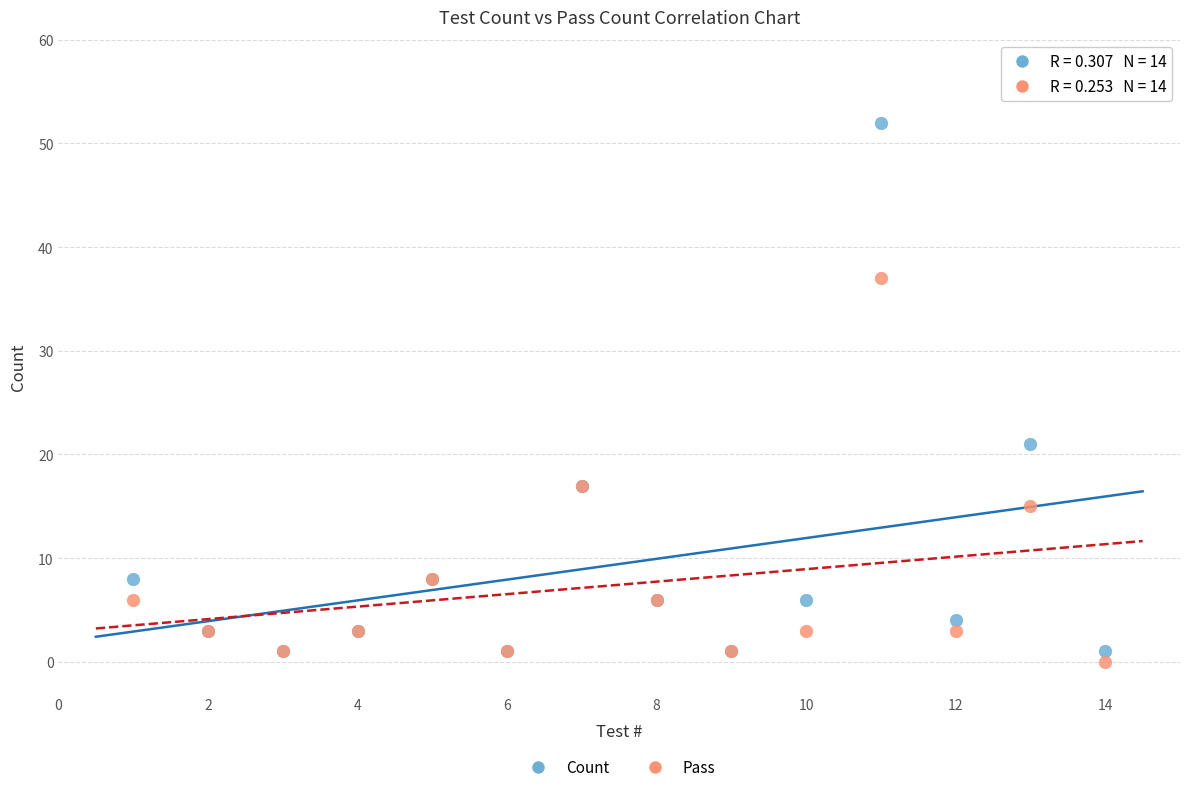

In the Count series, what Y value is closest to 26?

21